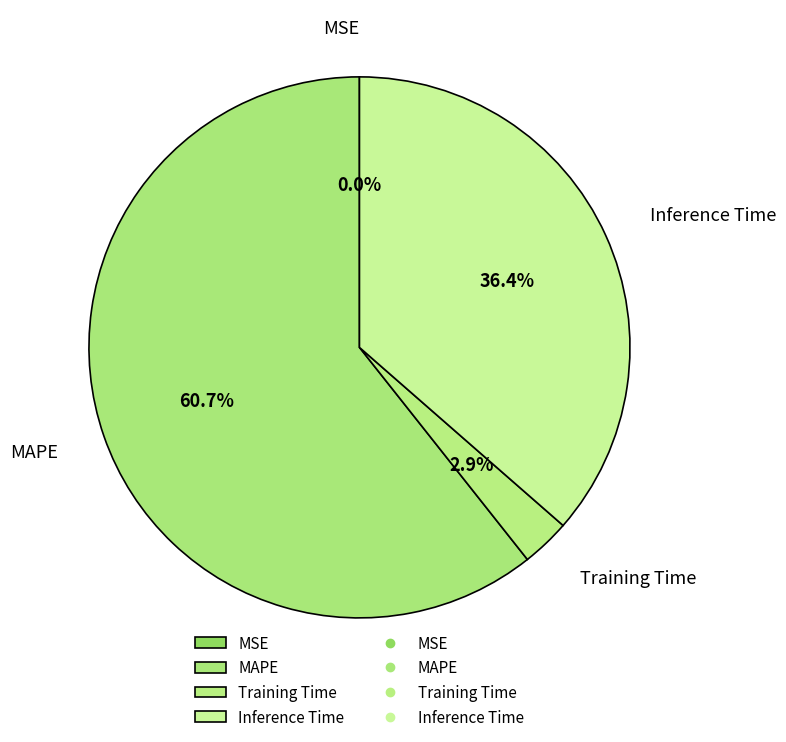

What is the largest slice in the pie chart?

MAPE